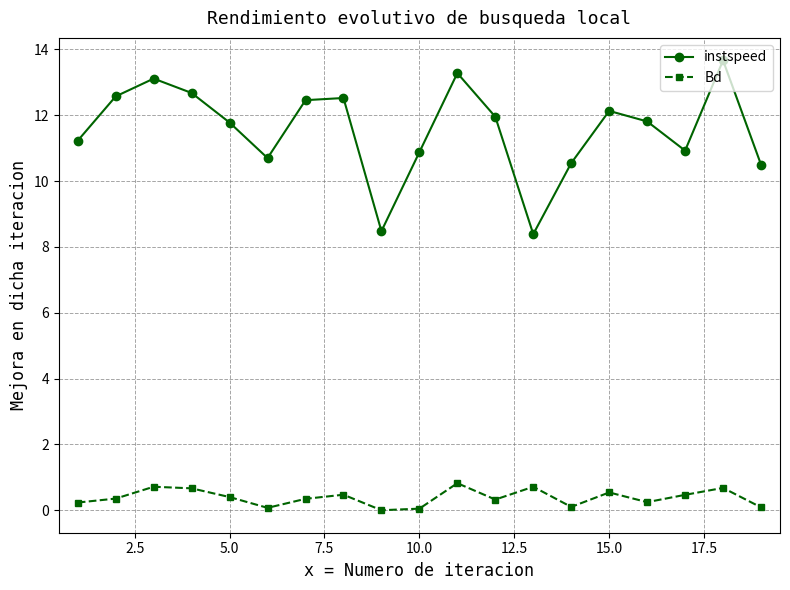

How many lines are shown in the chart?

2